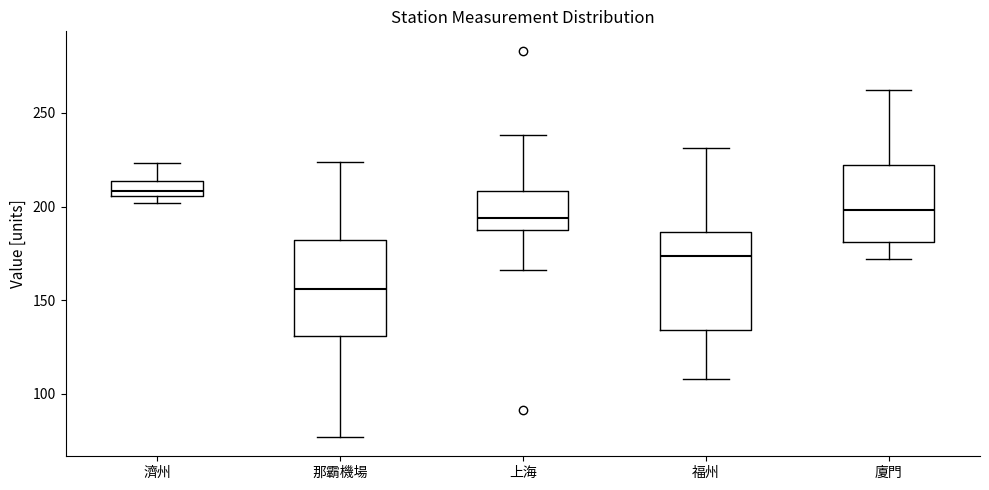

Where does the median line of the box for 濟州 sit on the y-axis? The values are not printed on the chart, so give them approximately, as read against the axis.

210